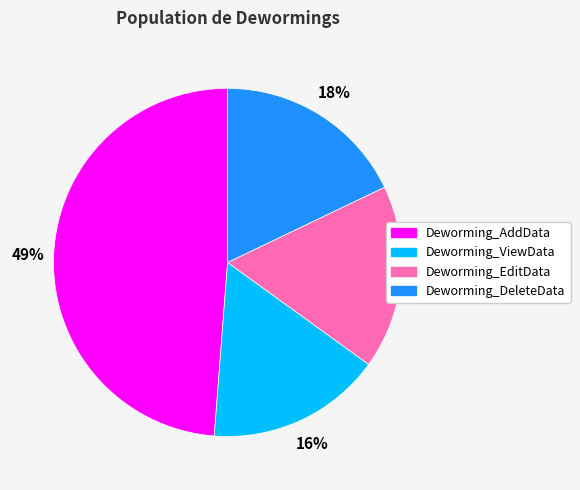

What is the largest slice in the pie chart?

Deworming_AddData